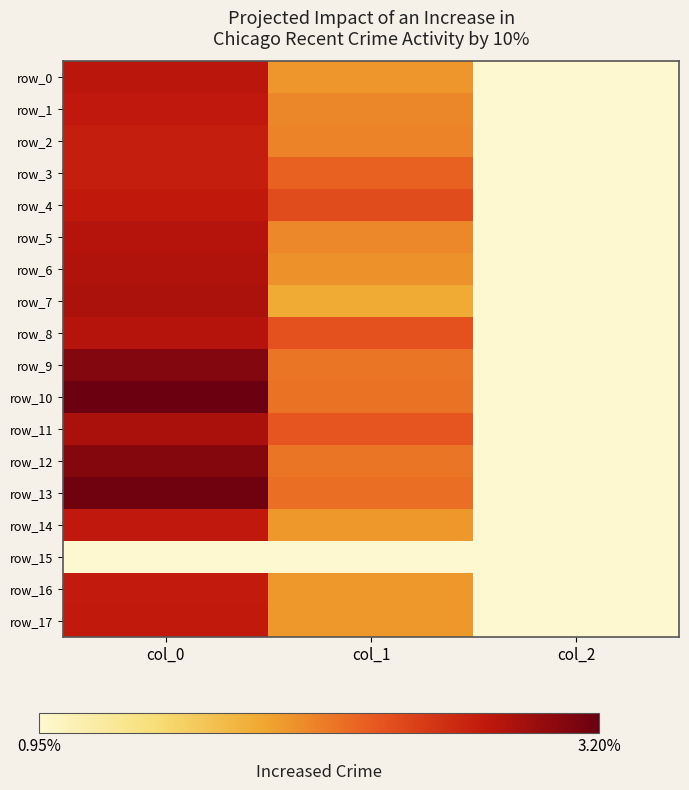

Rank the series by their maximum value, from lowest to highest.

row_15, row_2, row_3, row_16, row_17, row_4, row_1, row_14, row_0, row_5, row_8, row_6, row_7, row_11, row_12, row_9, row_13, row_10